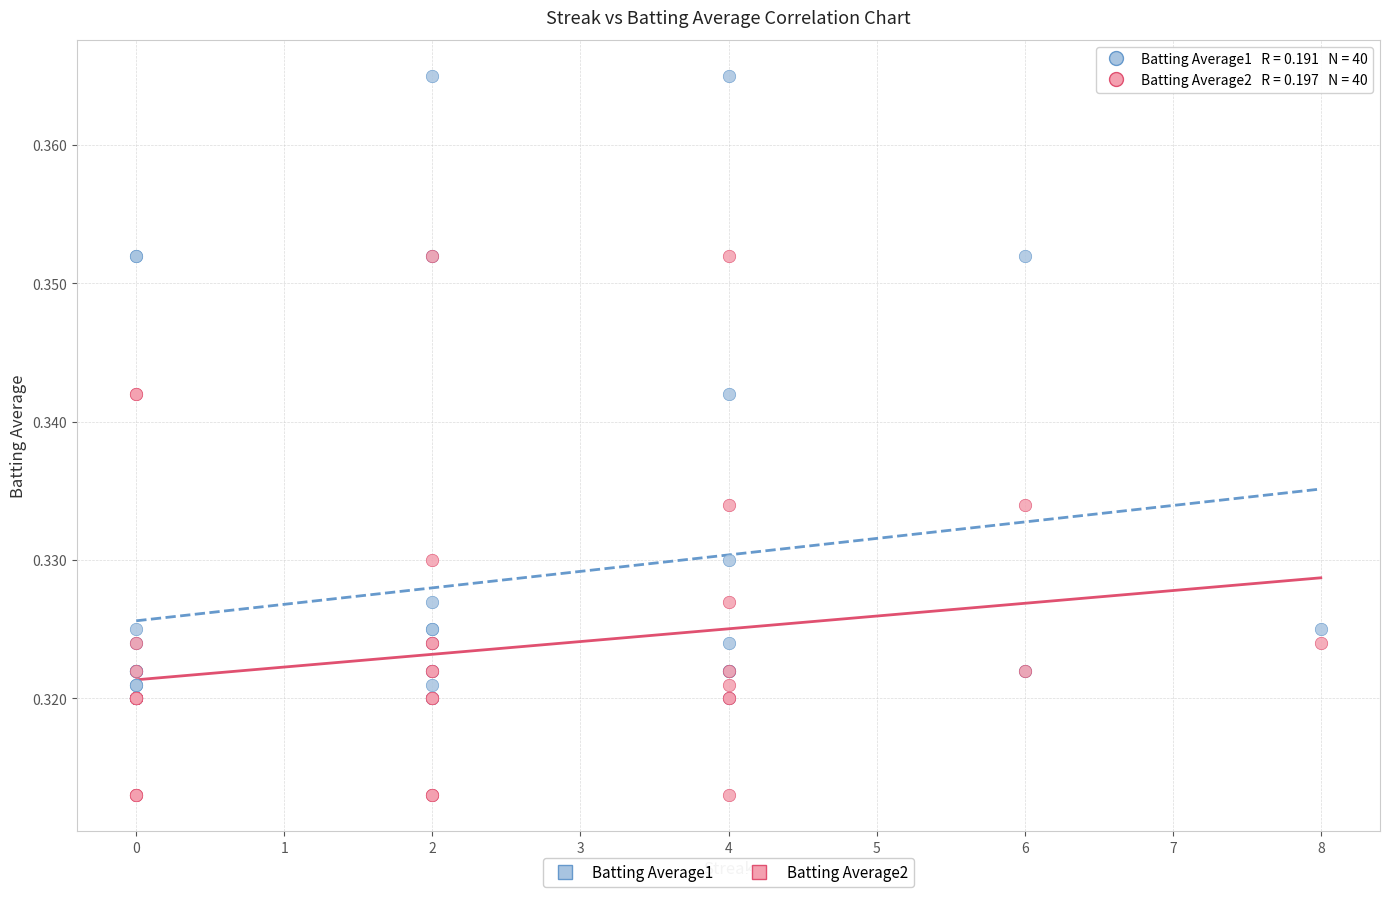

Which series contains the highest Y value?

Batting Average1